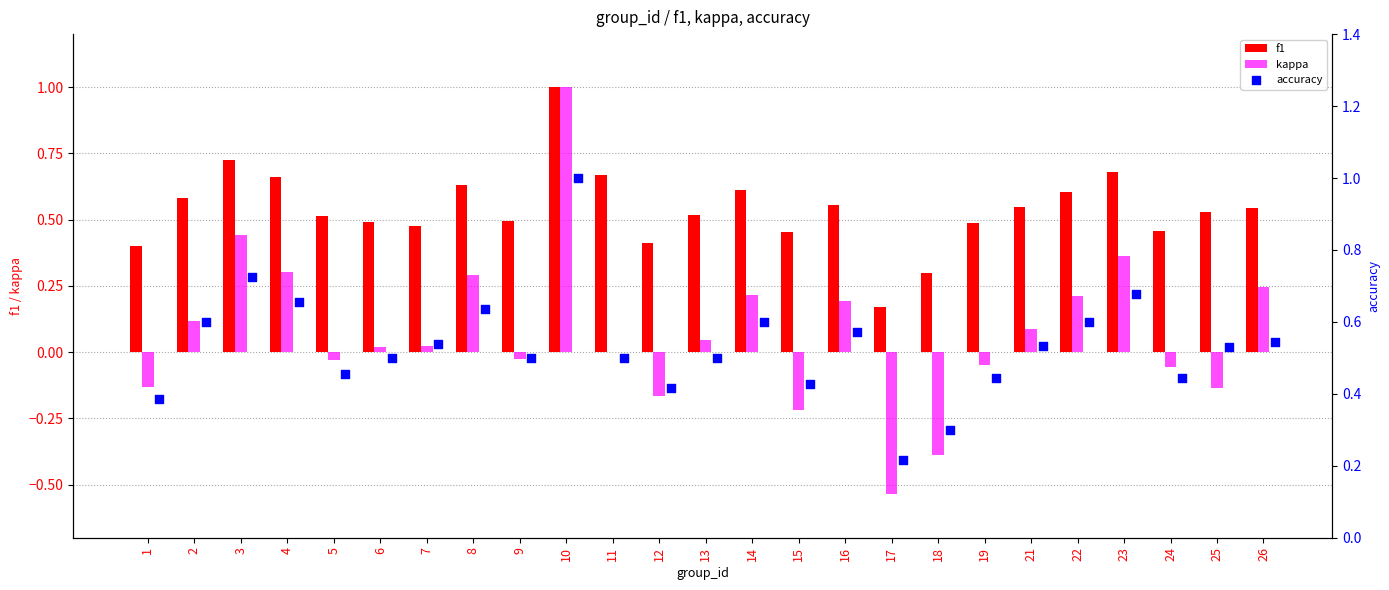

Which series contains the lowest Y value?

kappa